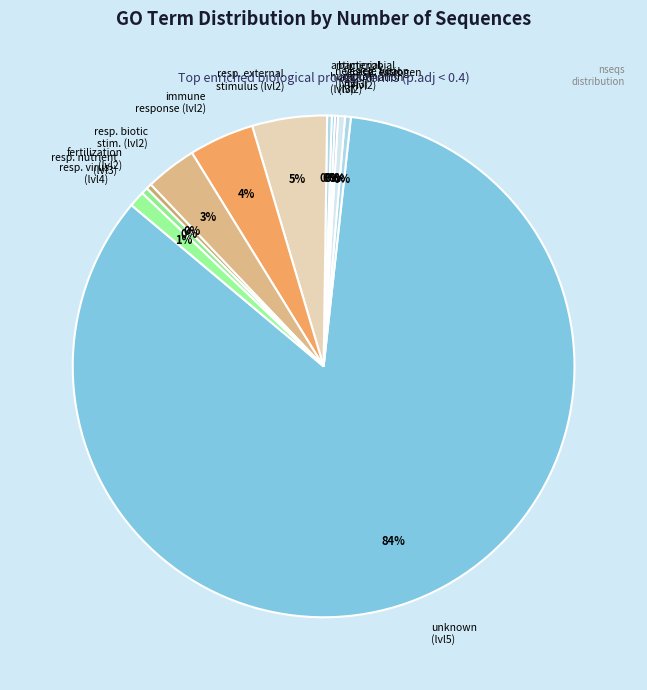

Between vesicle fusion (lvl3) and unknown (lvl5), which is larger?

unknown (lvl5)